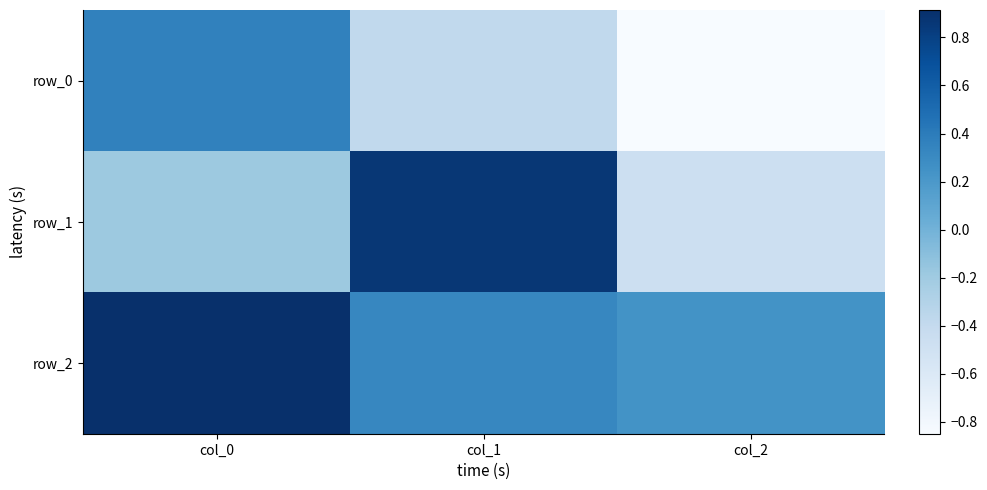

List the labels in order of row_2 value, largest first.

col_0, col_1, col_2